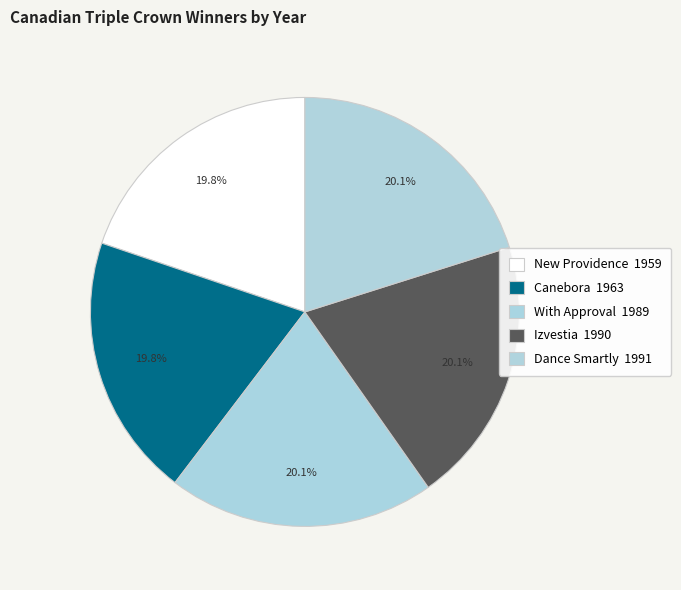

The Izvestia slice represents 10% of the pie. True or false?

False